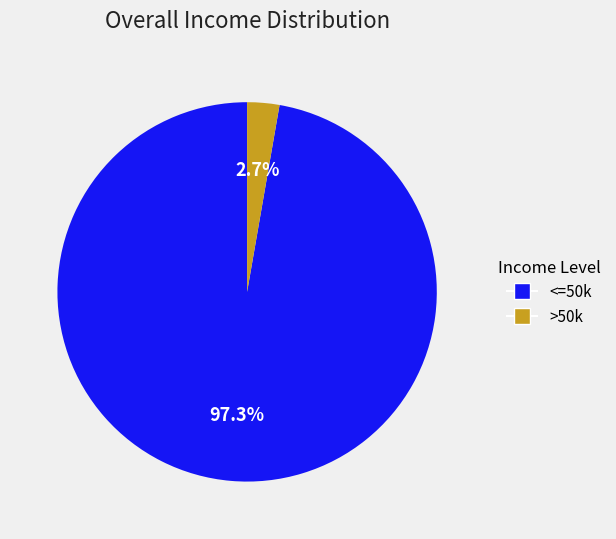

Does any single category account for the majority?

Yes